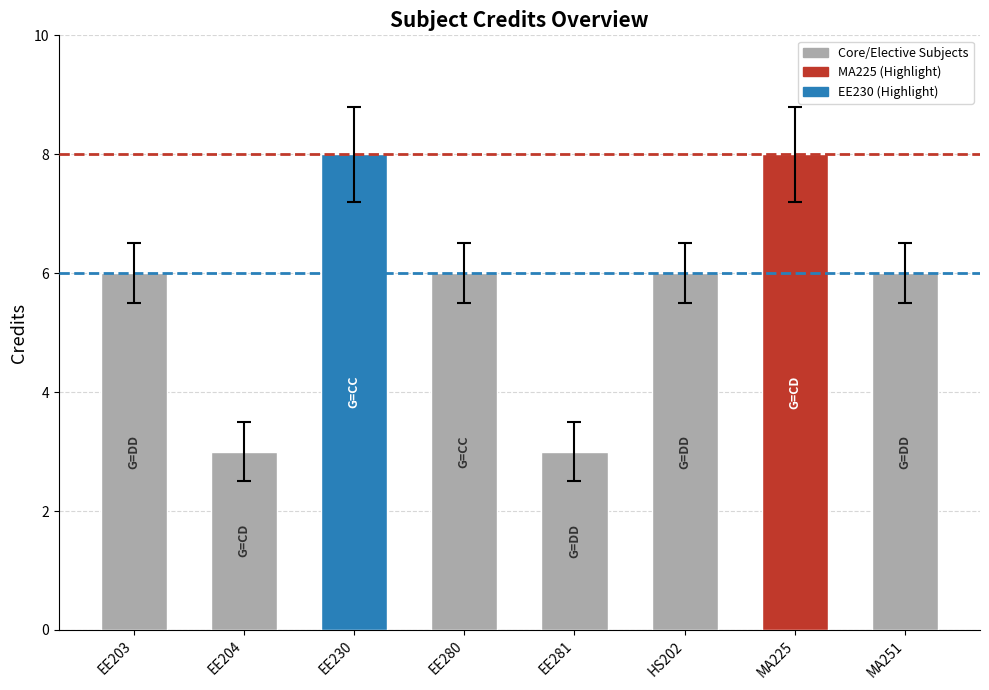

What is the ratio of the value at EE281 to the value at EE203?

0.5